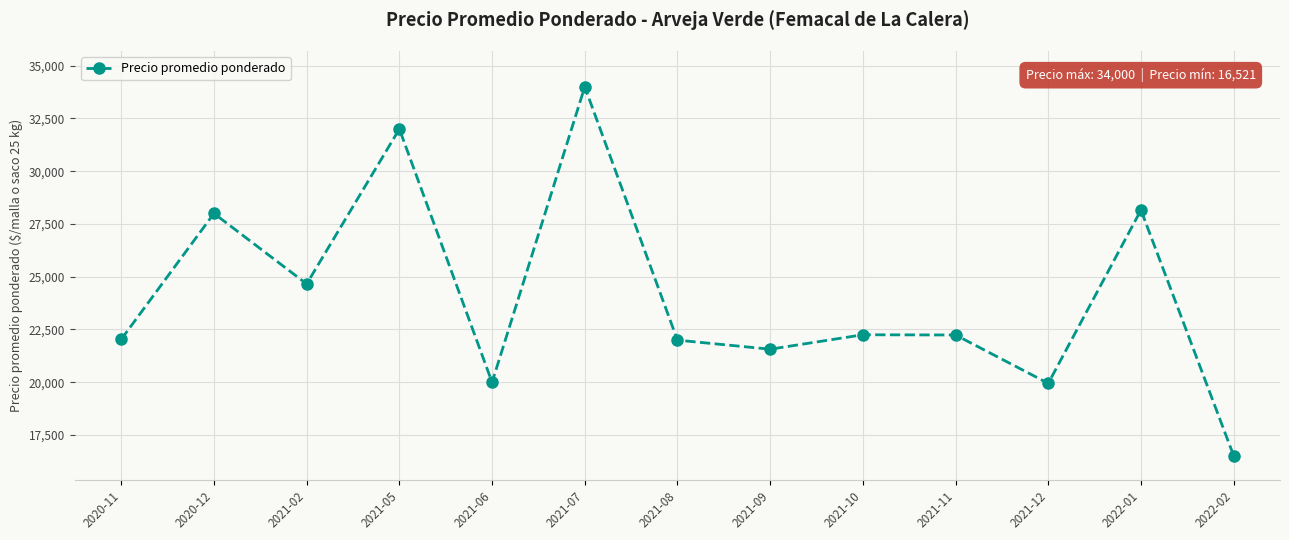

Approximately how many times larger is the value at 2021-12 compared to 2021-11?

0.9